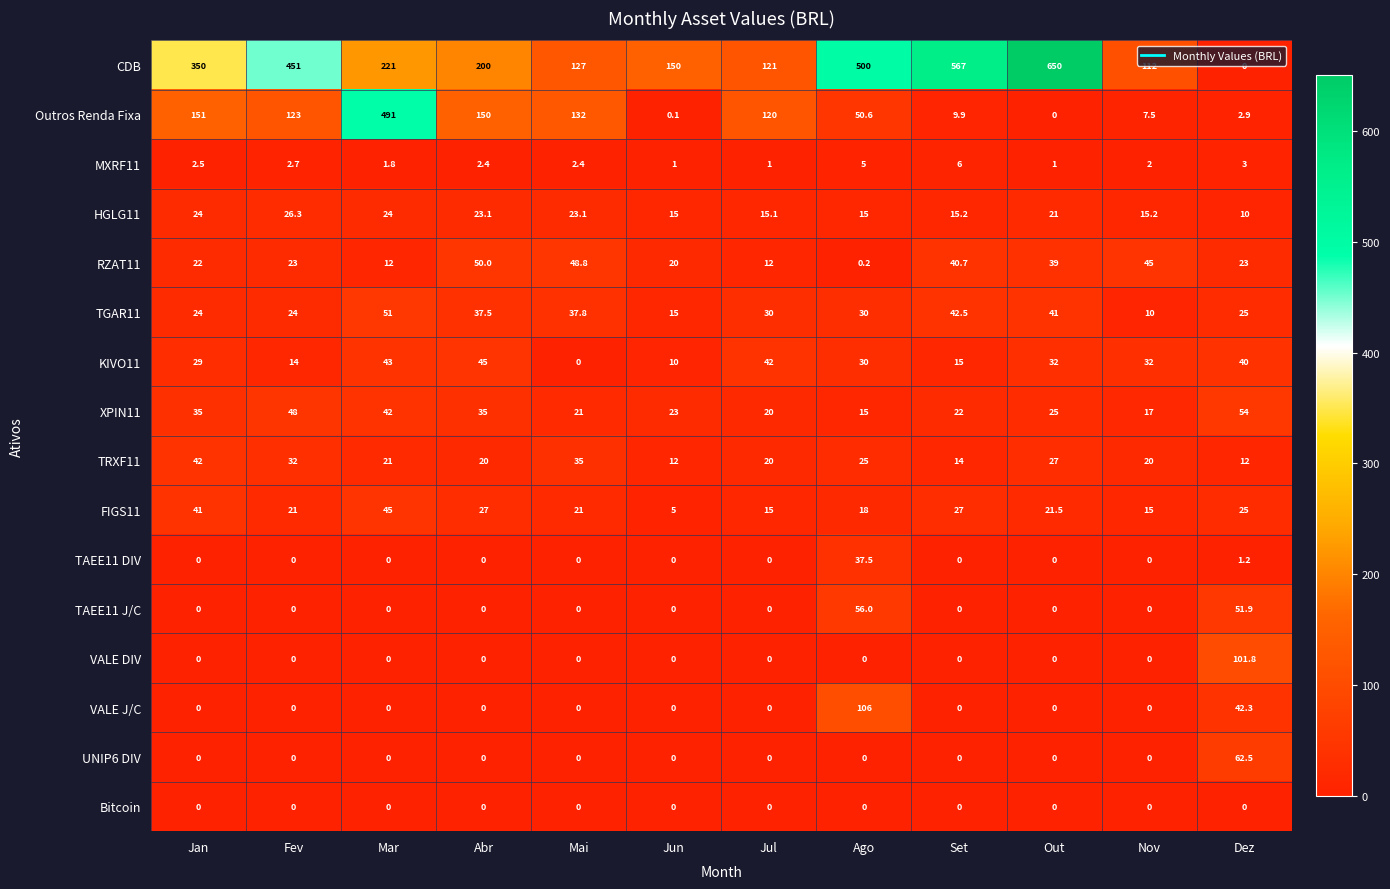

What is the difference between the VALE J/C values at Ago and Dez?

63.7